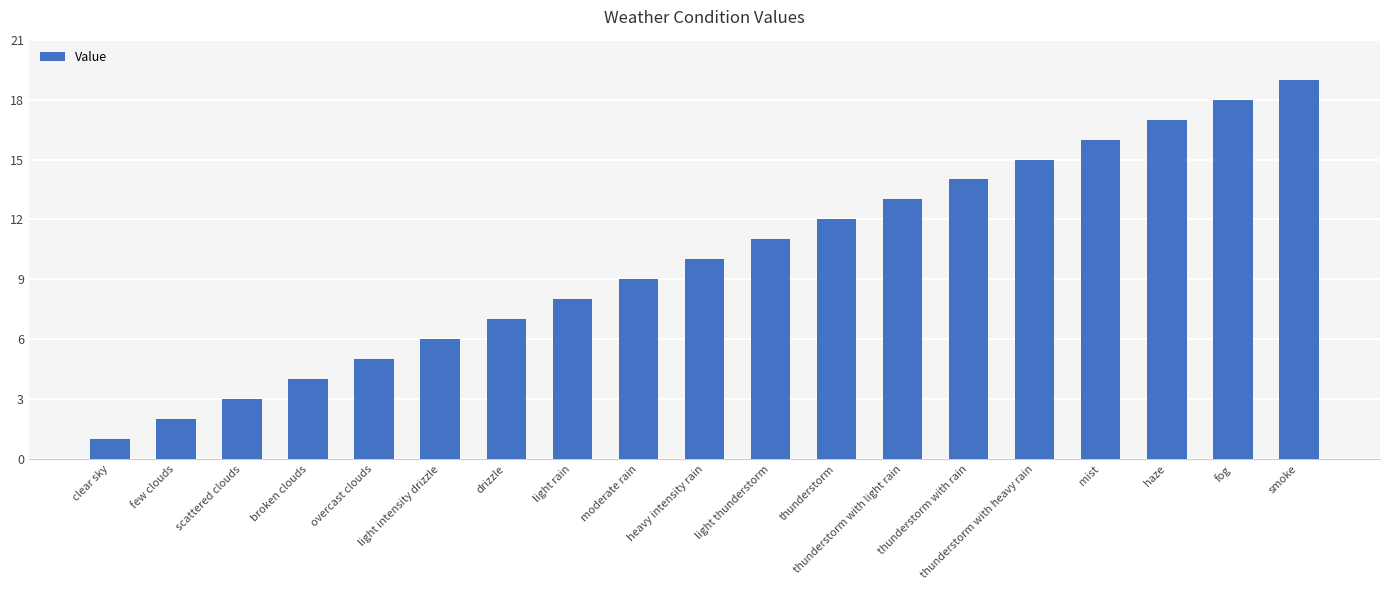

What is the ratio of the value at fog to the value at overcast clouds?

3.6